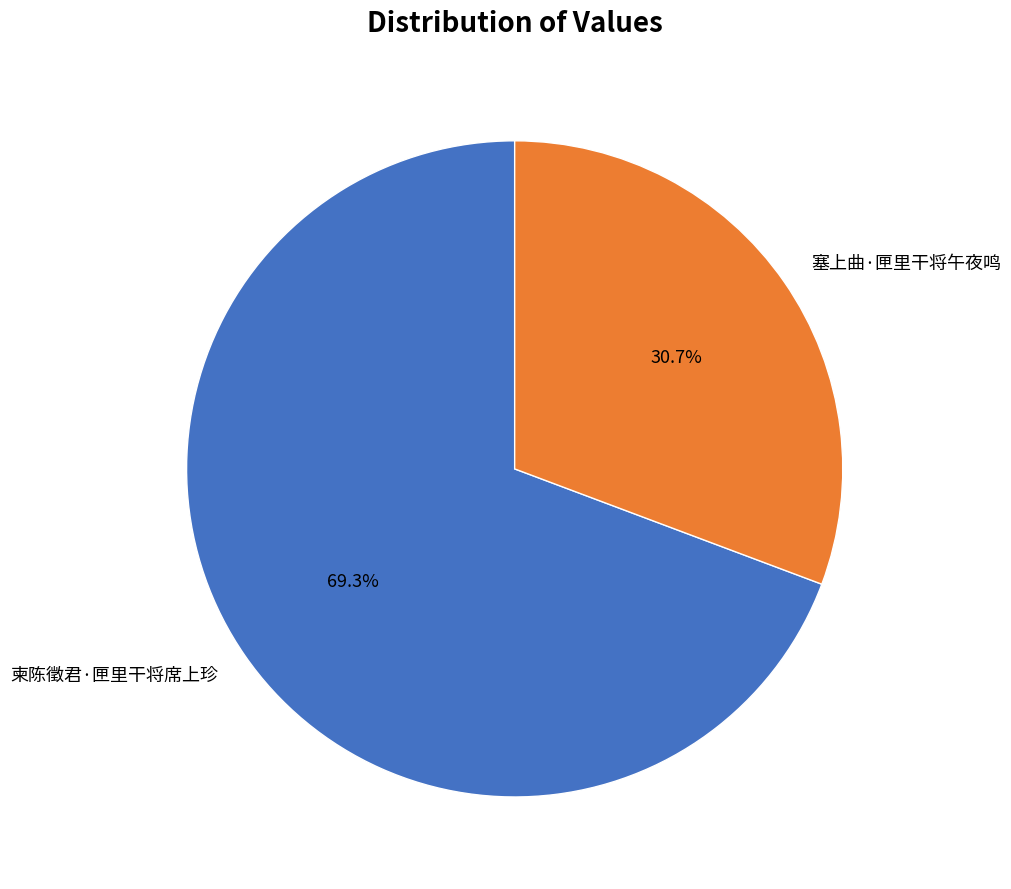

Count the number of slices in the pie.

2